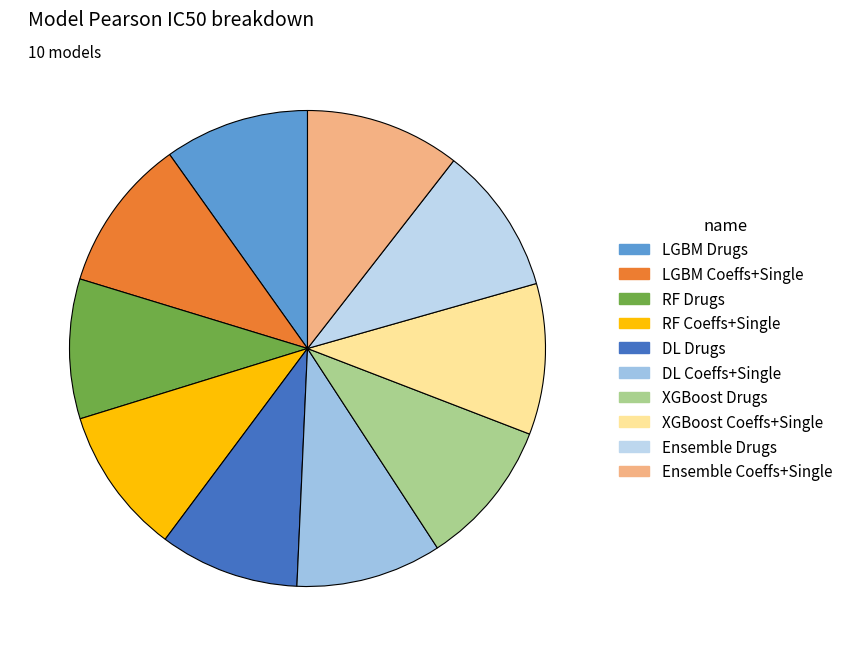

What percentage is the RF Coeffs+Single slice, to the nearest percent?

10%